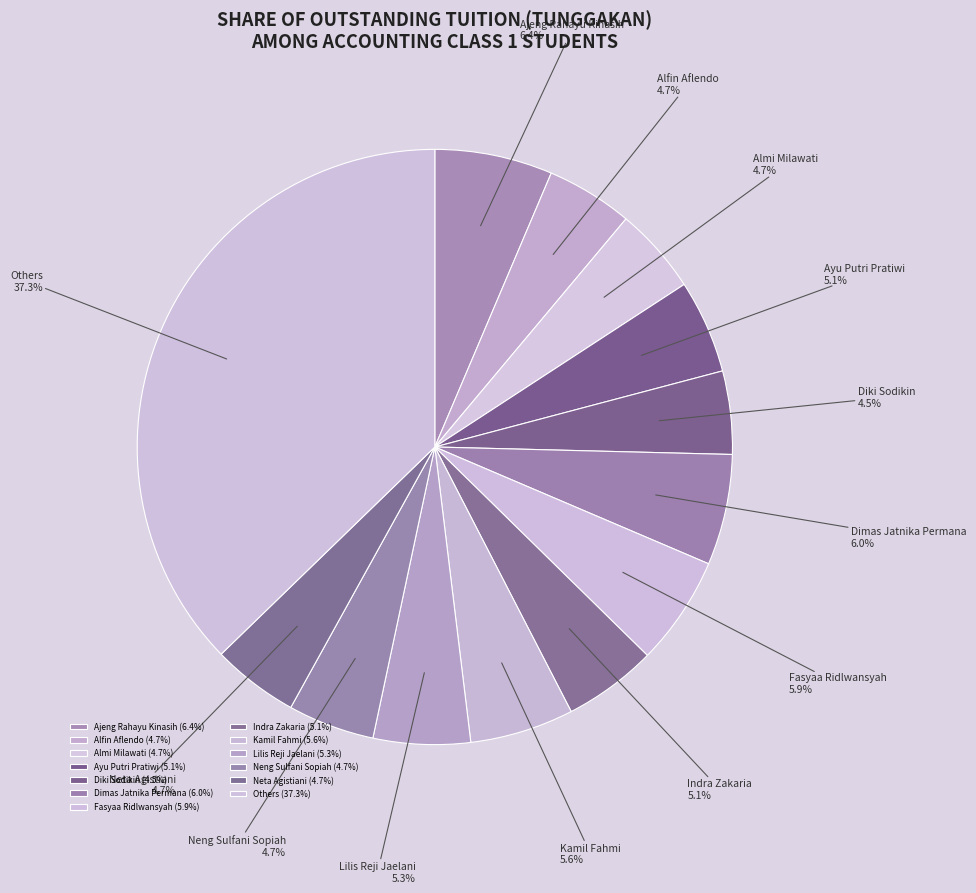

To the nearest percent, what percentage of the pie is Neta Agistiani?

5%